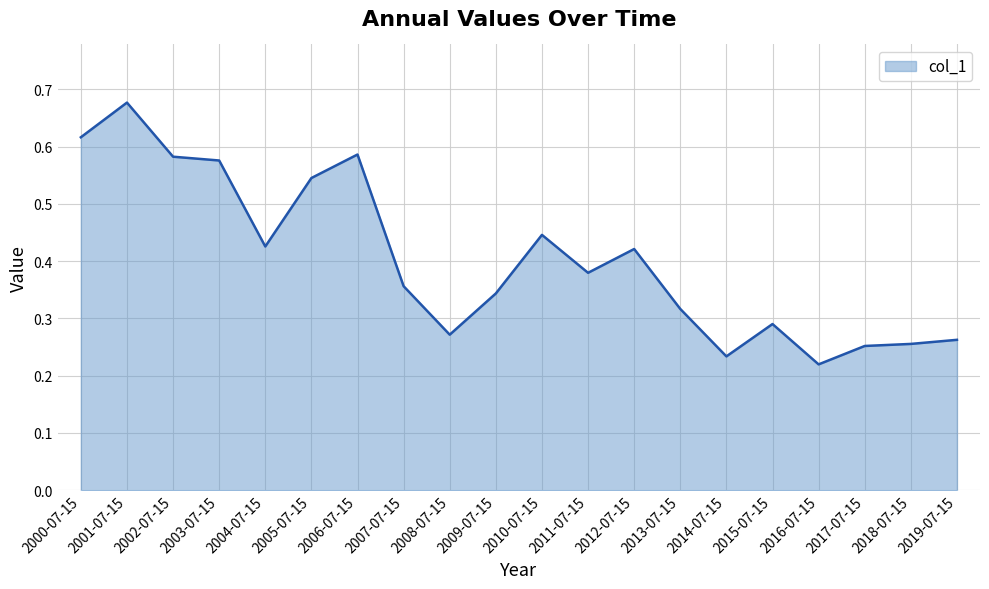

Which label corresponds to the largest value in the chart?

2001-07-15